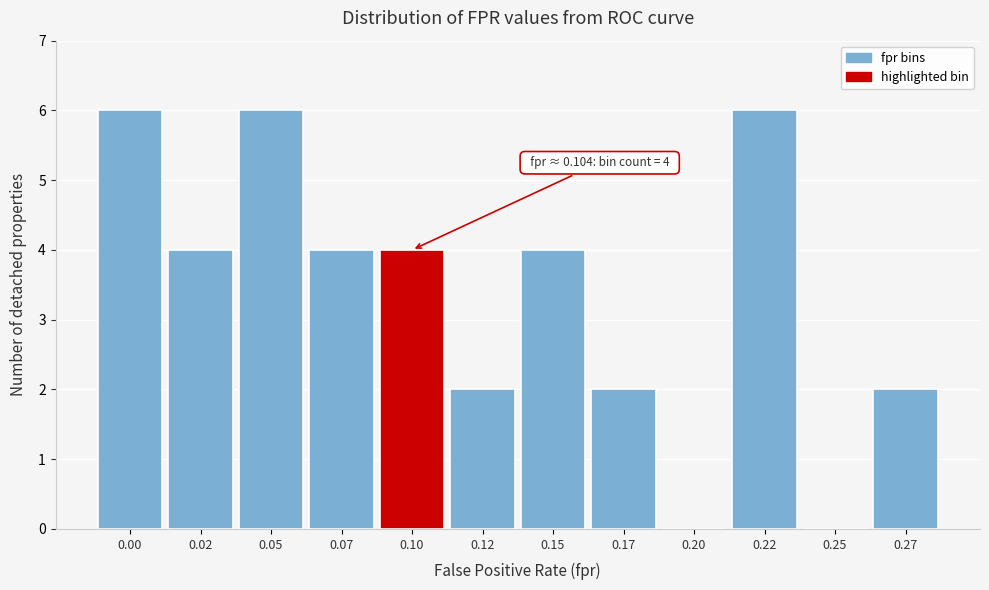

Reading left to right, transcribe all the data shown in this chart.

0.00=6	0.02=4	0.05=6	0.07=4	0.10=4	0.12=2	0.15=4	0.17=2	0.20=0	0.22=6	0.25=0	0.27=2